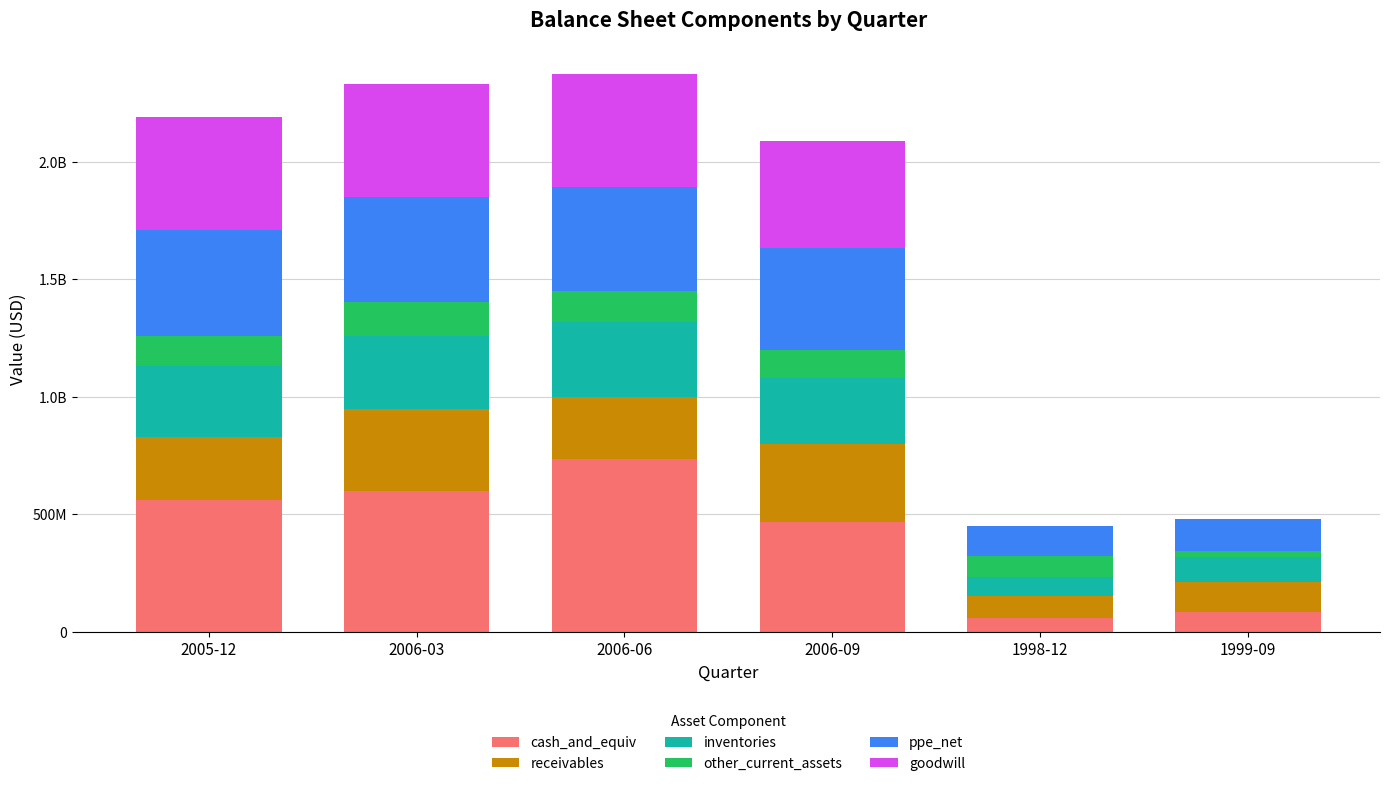

Does the chart contain stacked bars?

Yes